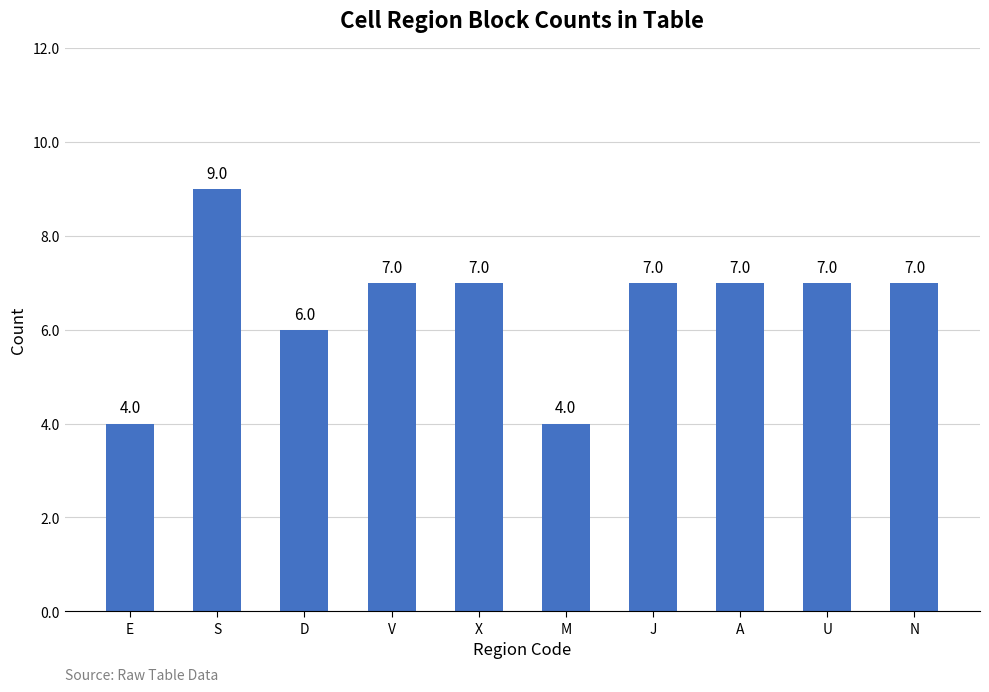

Does the chart contain any negative values?

No